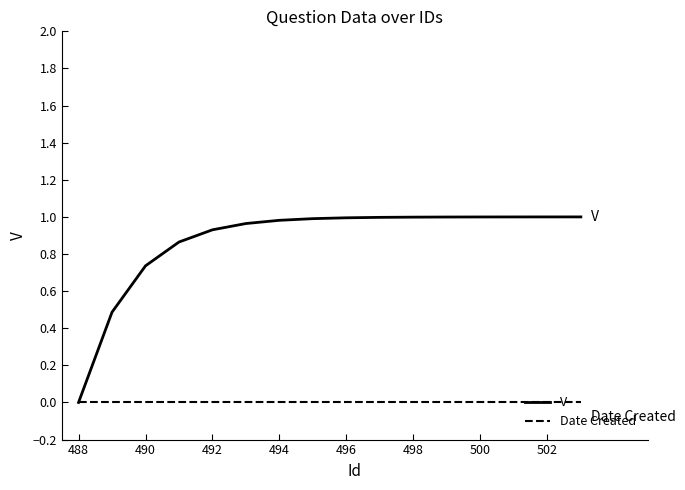

Which series has the widest spread of values?

V